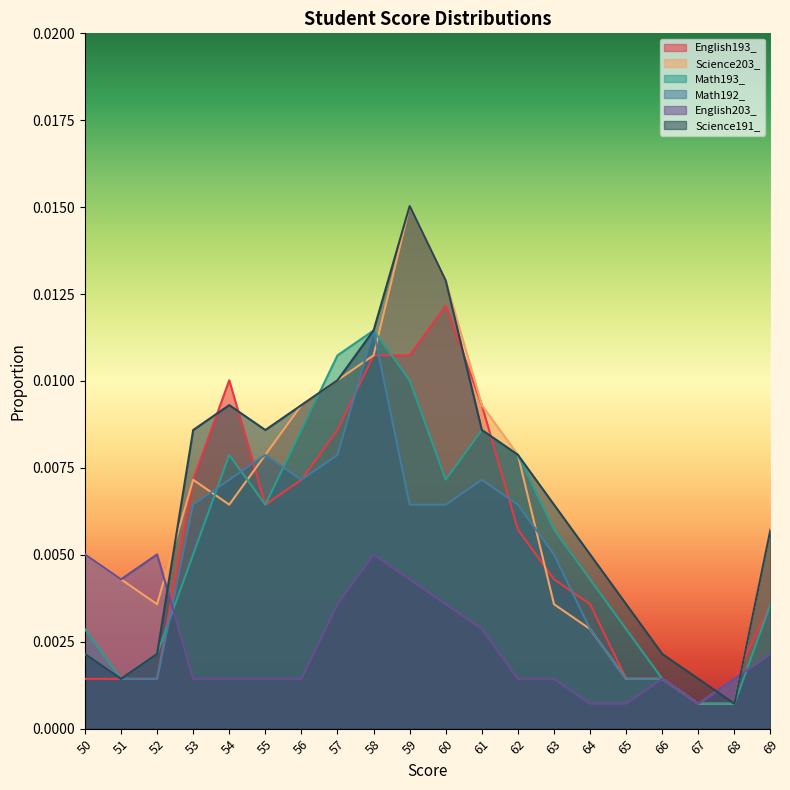

List the series in order of their peak value, highest first.

Science203_, Science191_, English193_, Math193_, Math192_, English203_